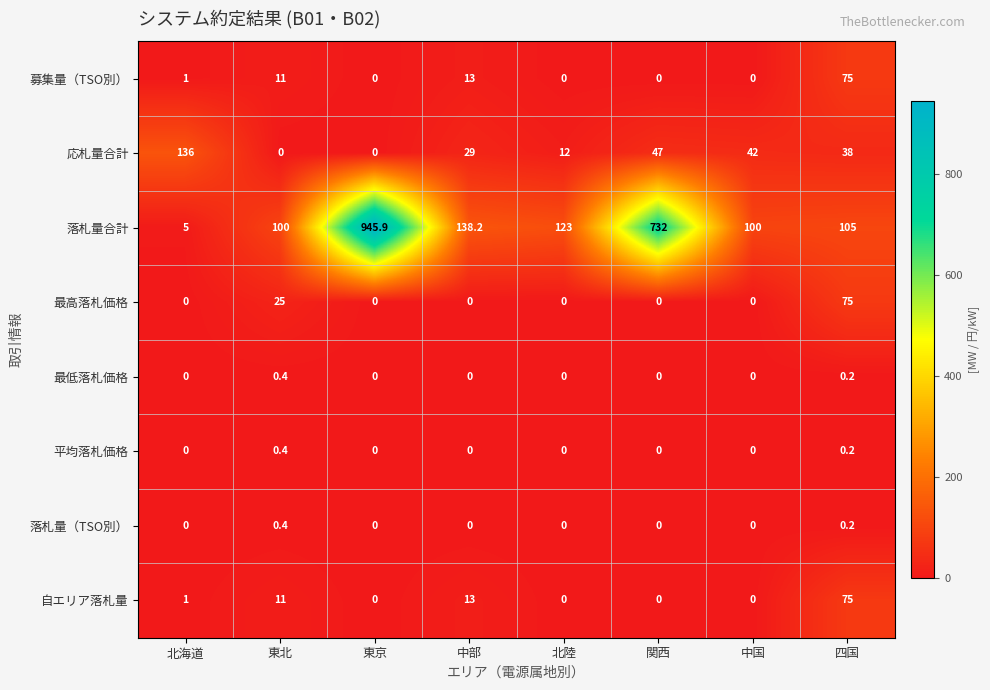

Which series has the largest range (max minus min)?

落札量合計